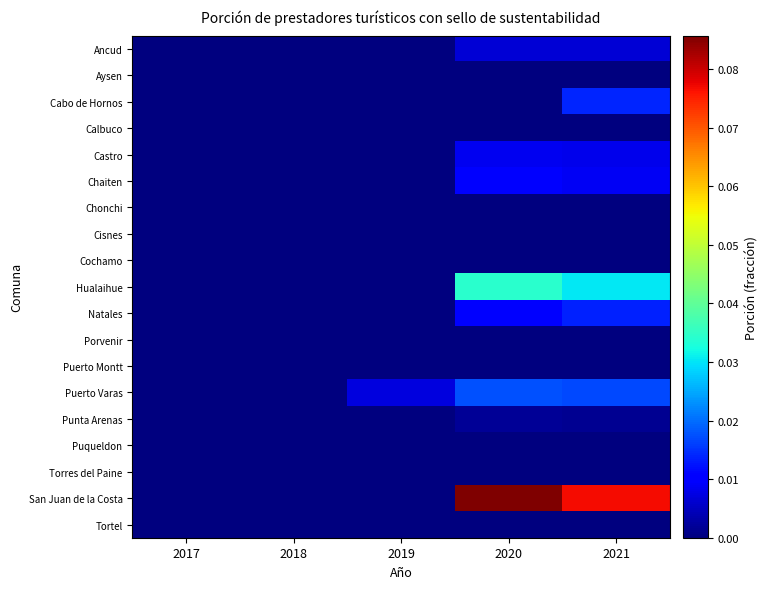

List the series in order of their peak value, lowest first.

Aysen, Calbuco, Chonchi, Cisnes, Cochamo, Porvenir, Puerto Montt, Puqueldon, Torres del Paine, Tortel, Punta Arenas, Ancud, Castro, Chaiten, Natales, Cabo de Hornos, Puerto Varas, Hualaihue, San Juan de la Costa